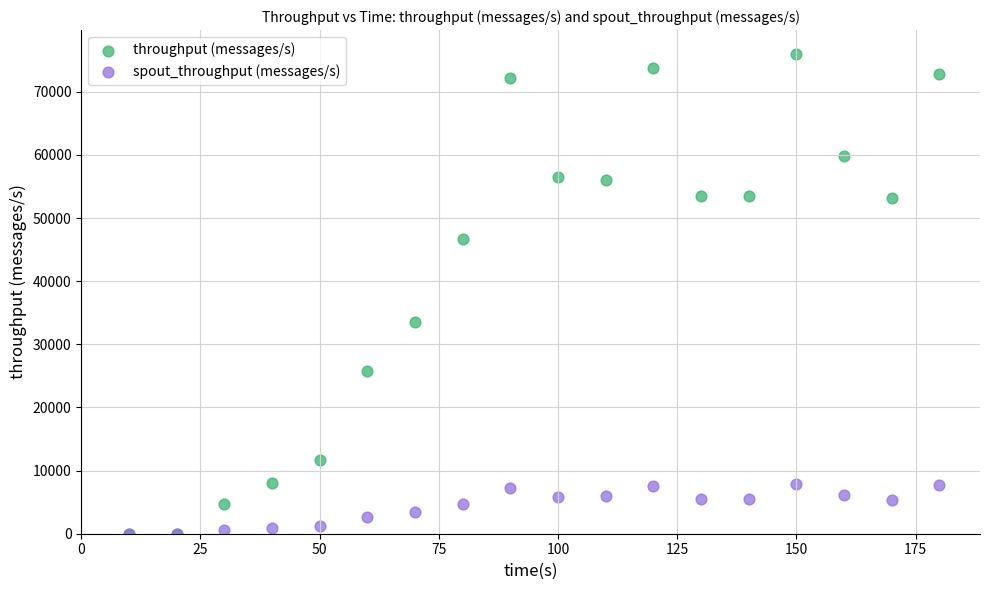

In the throughput (messages/s) series, what Y value is closest to 37989?

33514